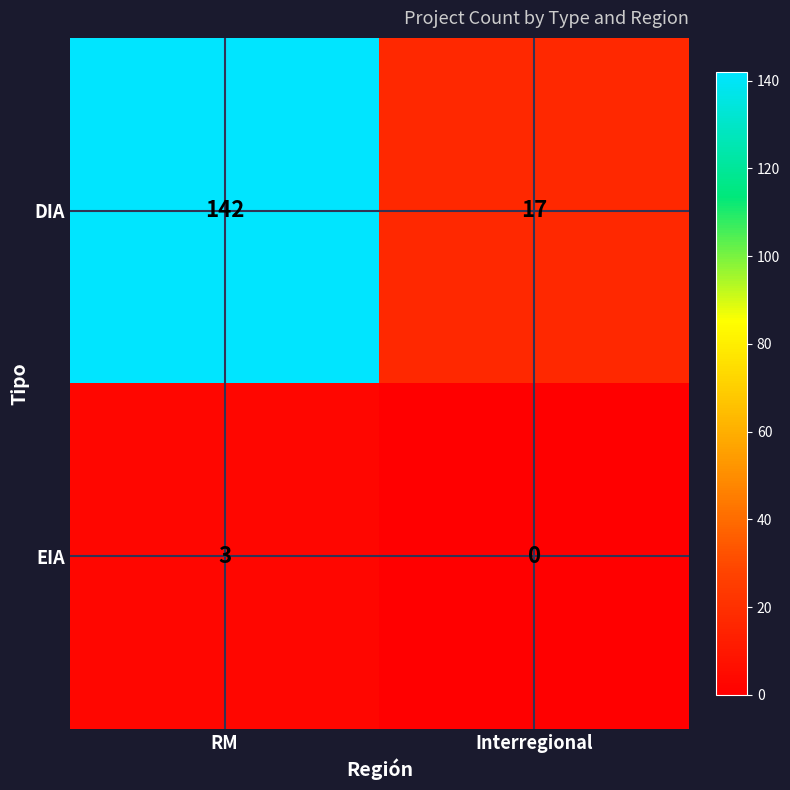

The value of EIA at Interregional is -1. True or false?

False